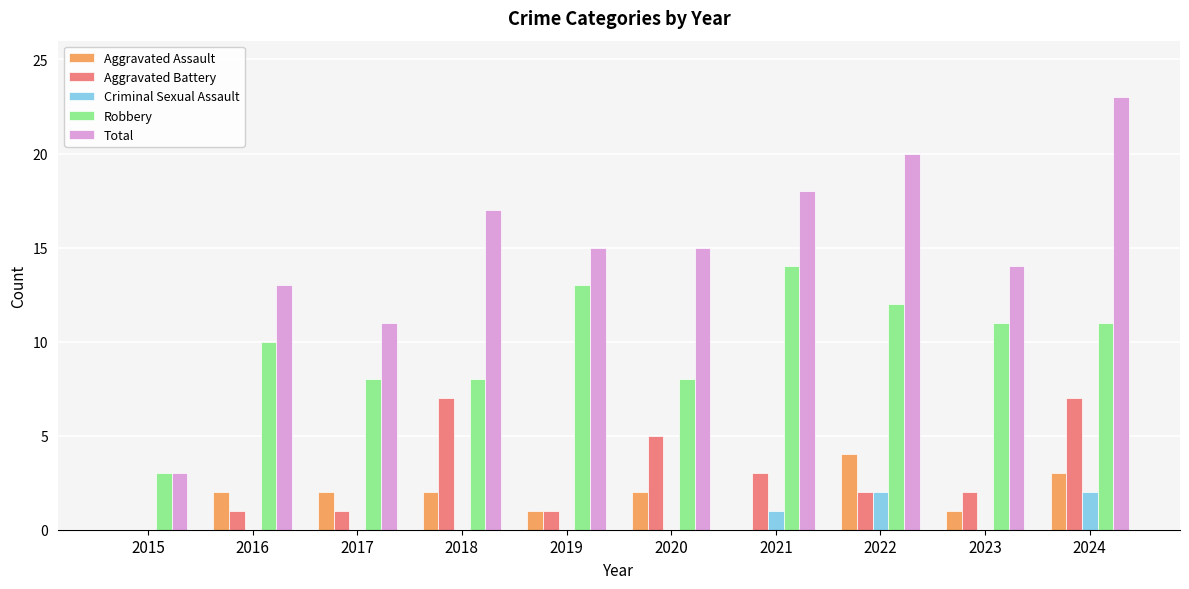

True or false: Robbery has a value of 20 at 2022.

False